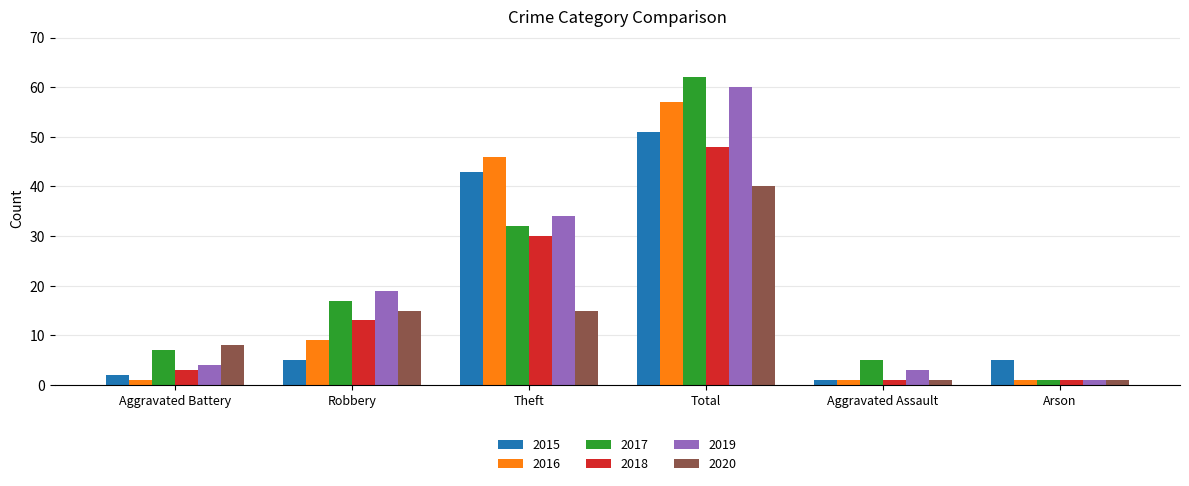

What is the difference between the maximum and minimum values in the 2017 series?

61